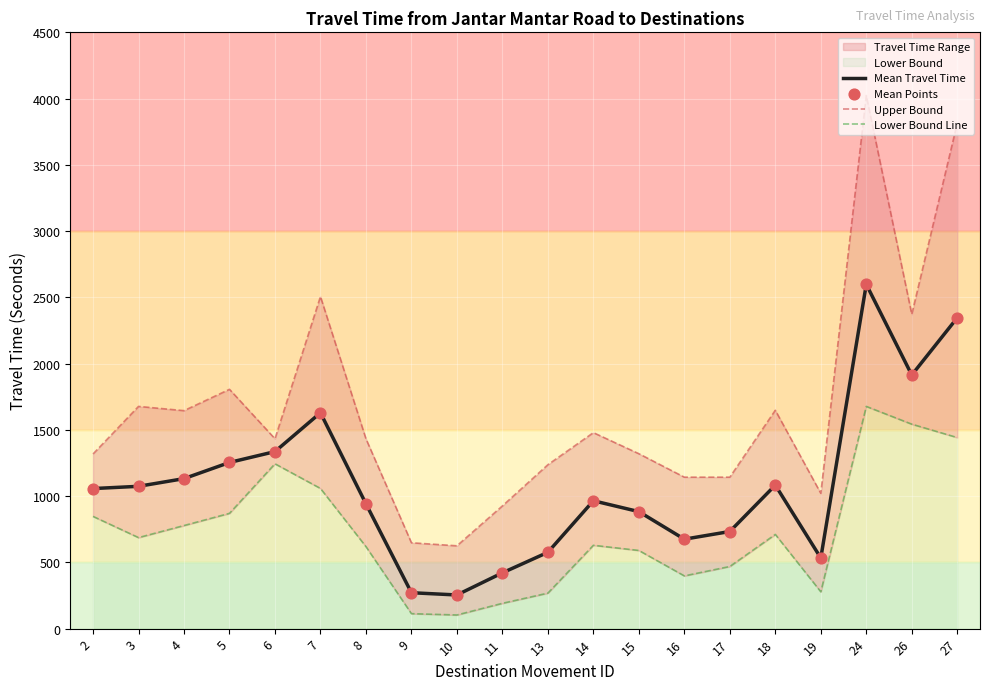

Which series reaches the maximum Y coordinate?

Upper Bound